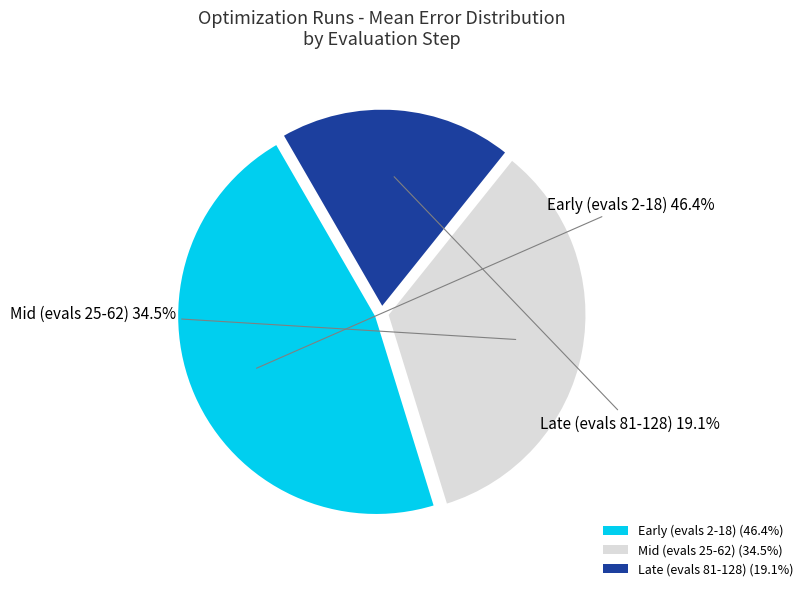

Does any single category account for the majority?

No